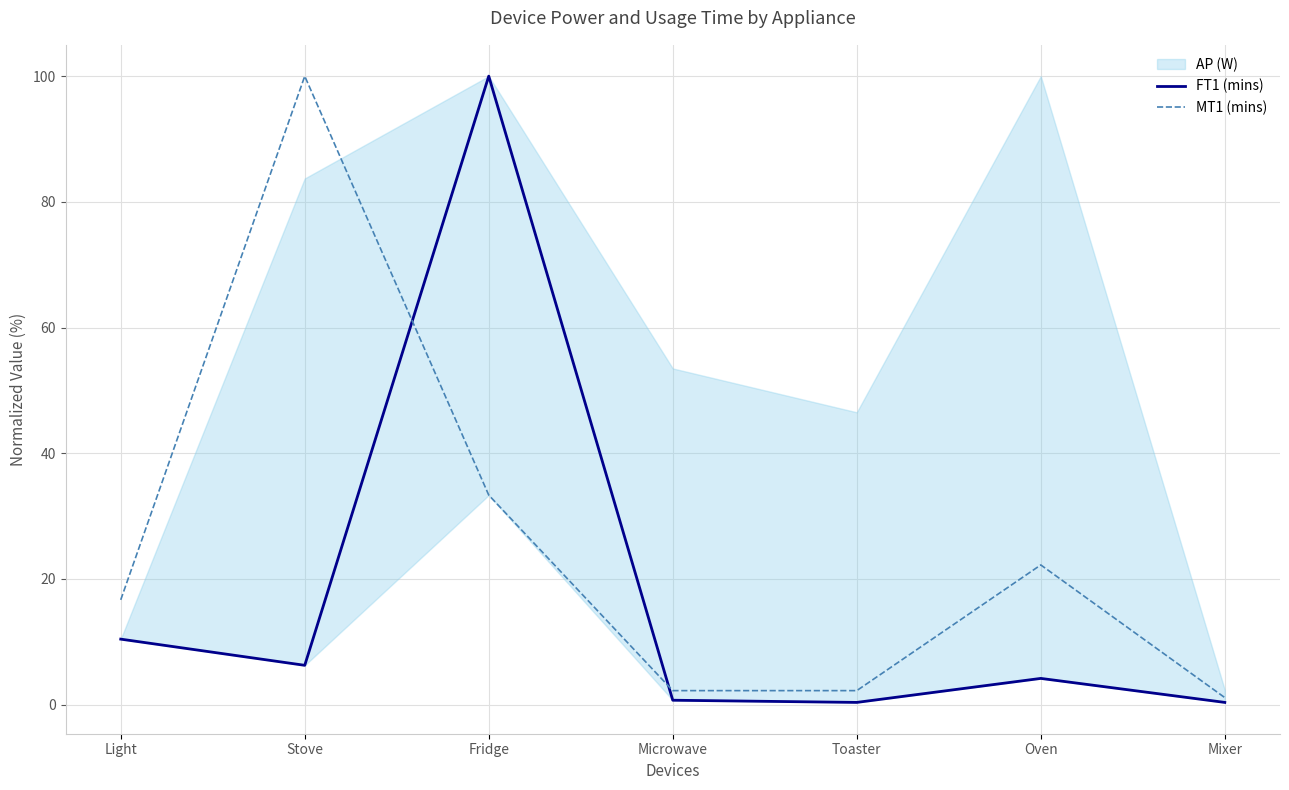

True or false: FT1 (mins) has a value of 6.2 at Stove.

True